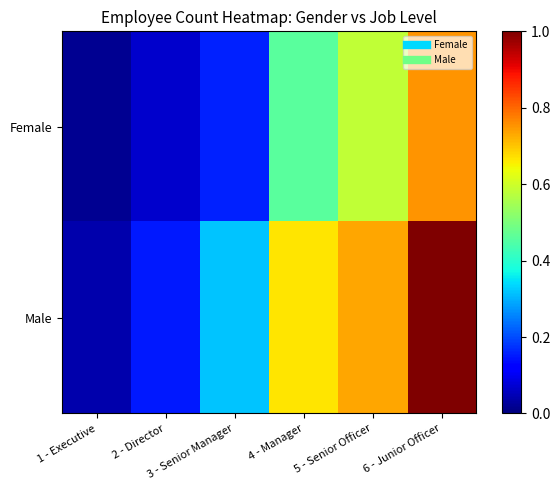

Which series has the largest total across all categories?

Male